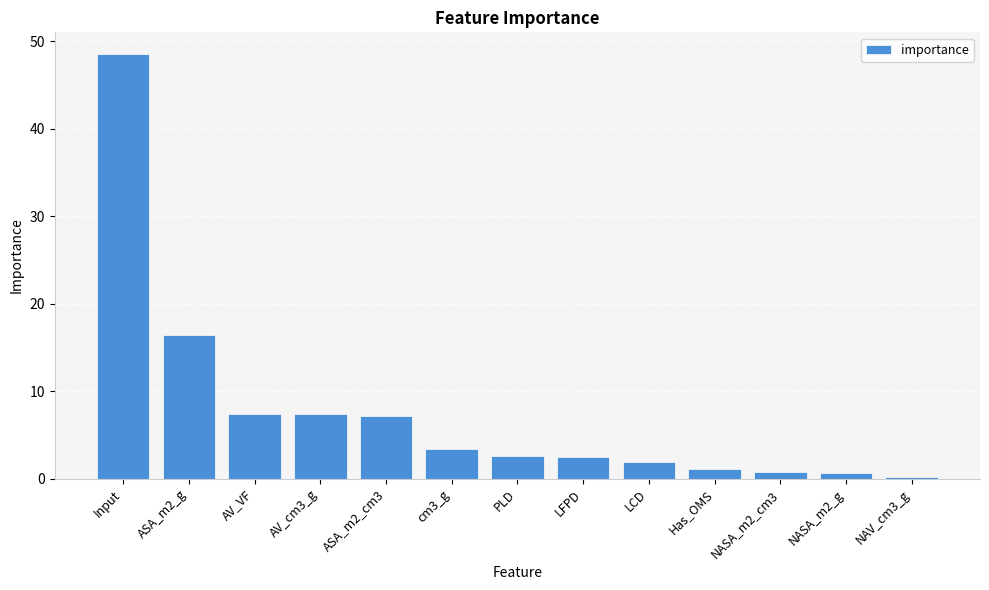

What is the approximate value at AV_cm3_g?

7.3